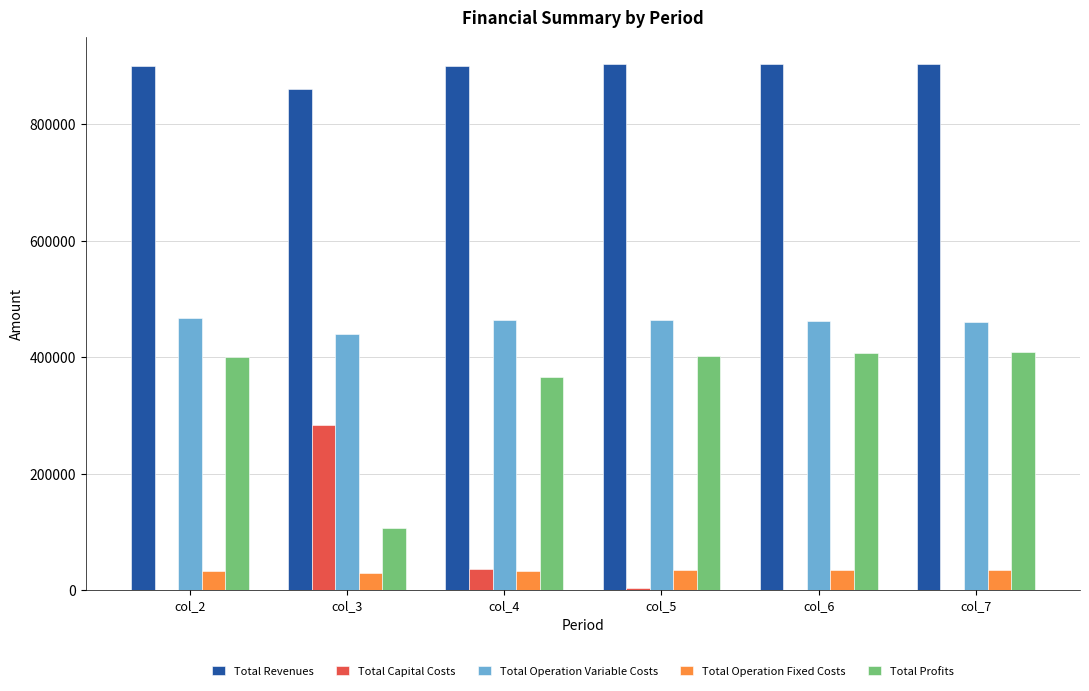

What is the total value across all series at col_3?

1718488.8